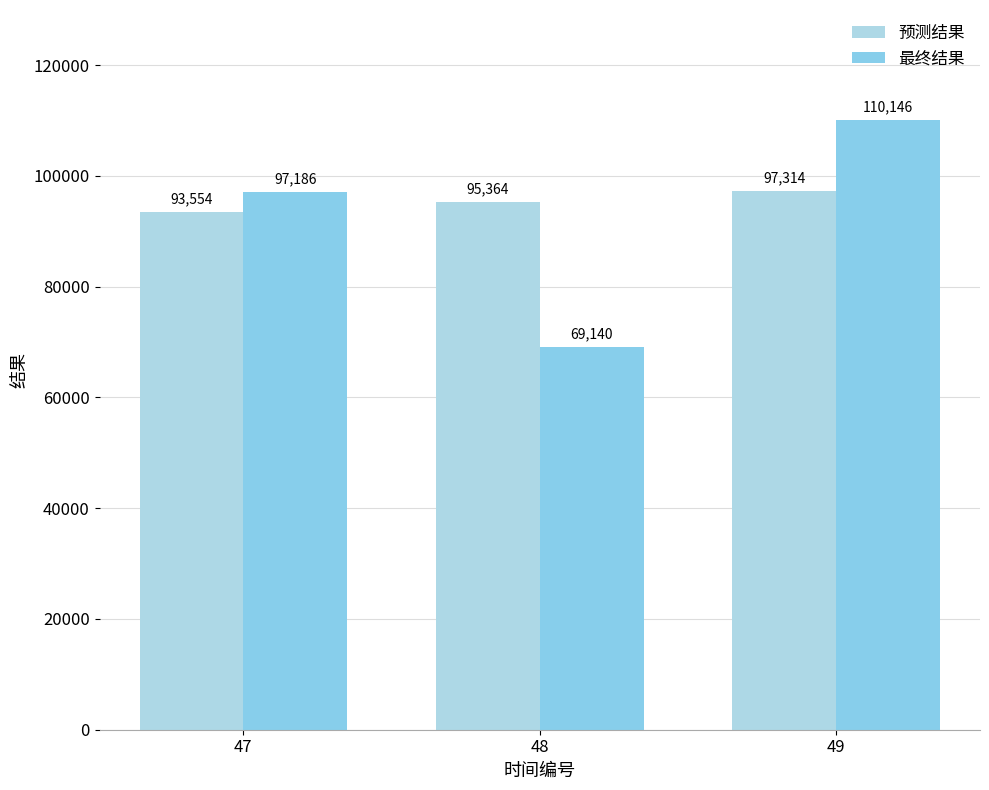

Is the value of 预测结果 at 48 greater than the value of 最终结果 at 48?

Yes